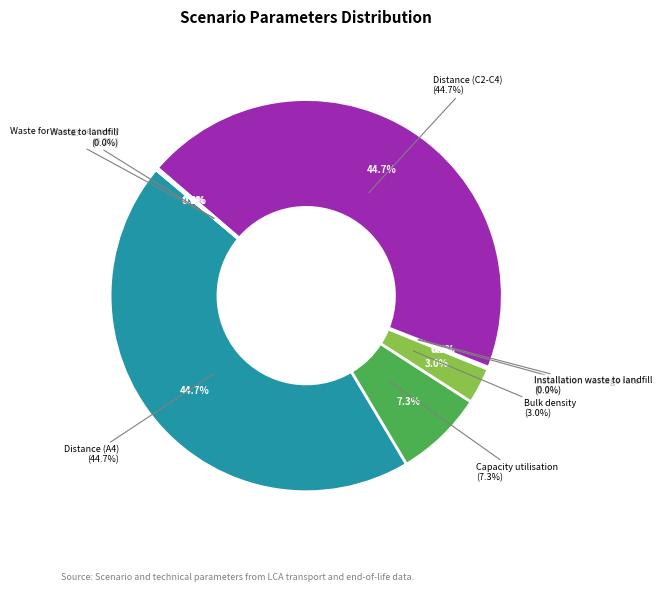

To the nearest percent, what portion does Capacity utilisation represent?

7%